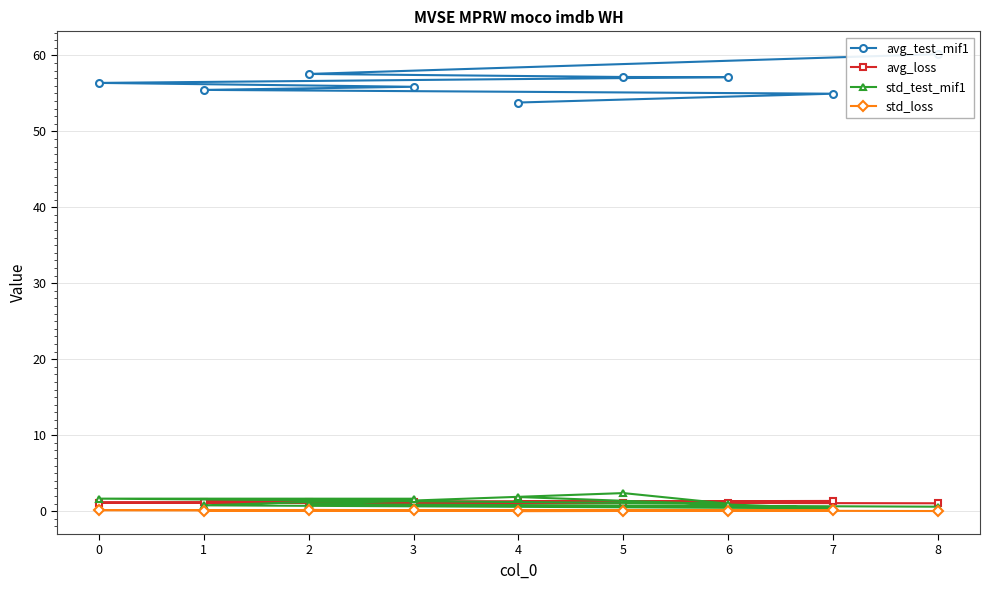

At how many categories does at least one series exceed 29?

9